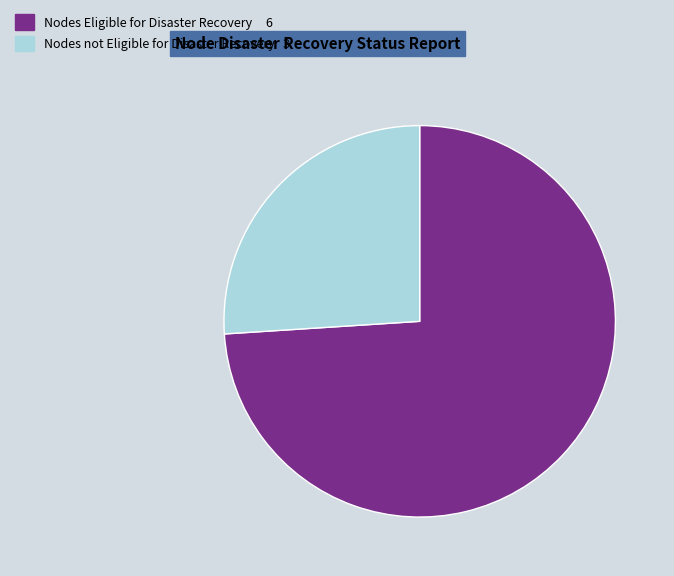

Does any single category account for the majority?

Yes